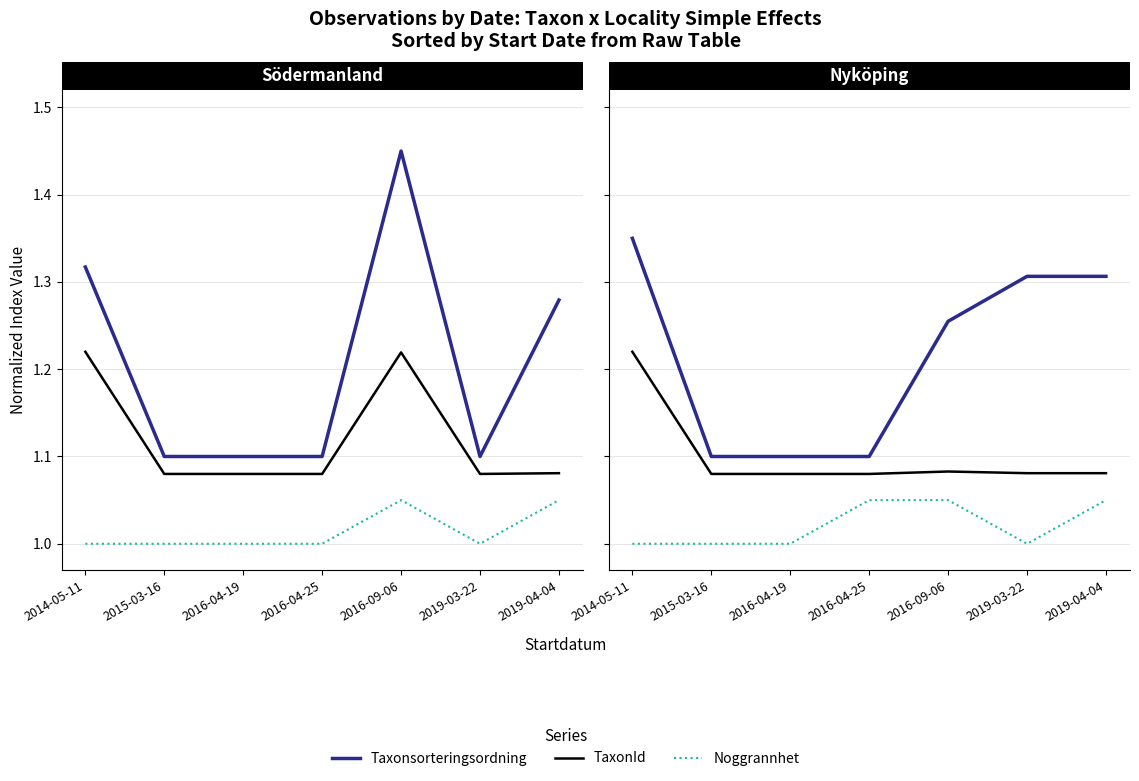

What value does the Taxonsorteringsordning series have at 2019-03-22?

1.3